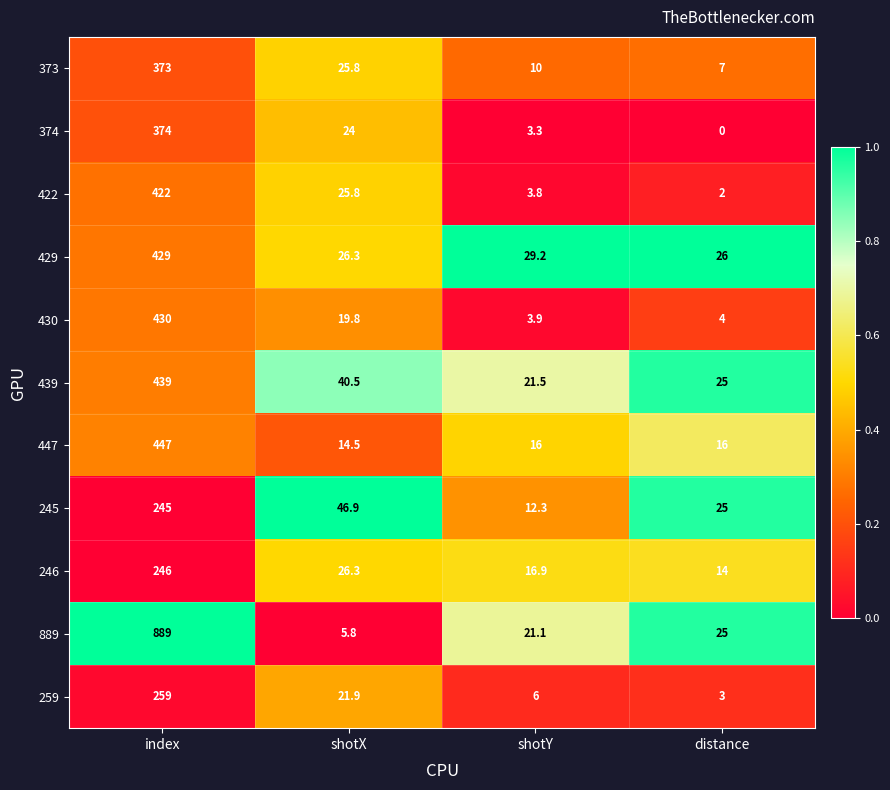

Where does the 429 series first go above 29?

index